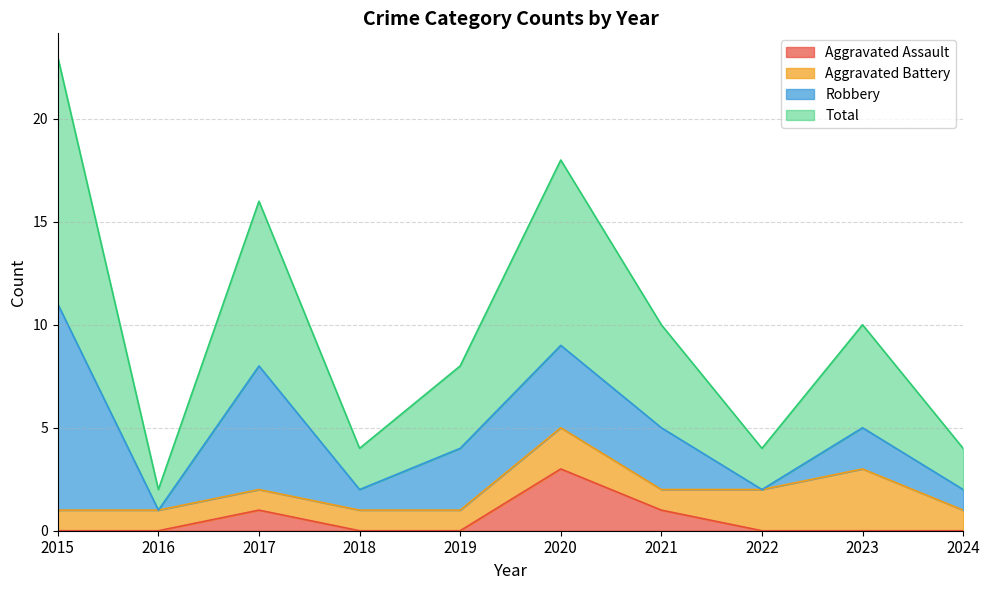

Is it true that Aggravated Assault equals 1 at 2015?

False